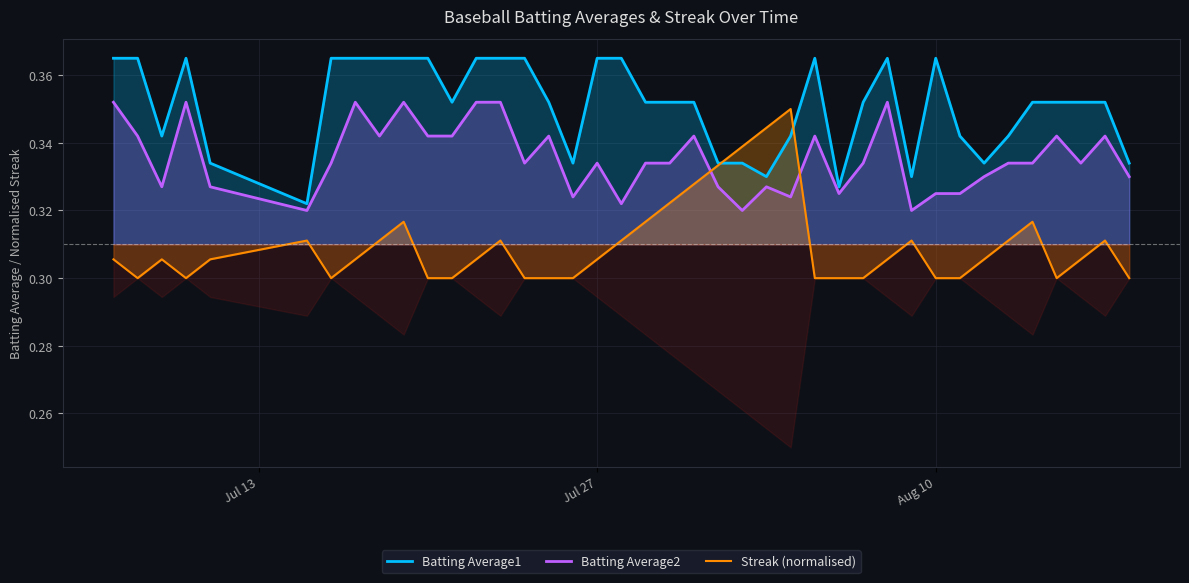

True or false: Batting Average2 has more than 2 points higher than both neighbors.

True